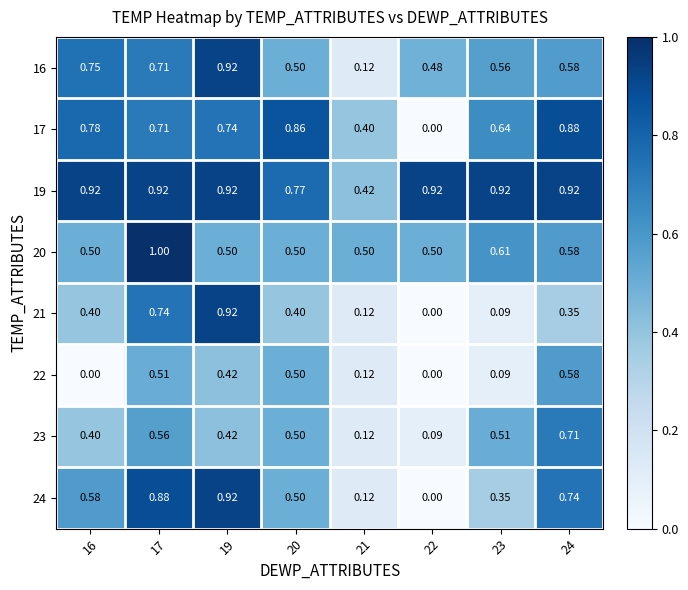

How many distinct data groups are displayed?

8